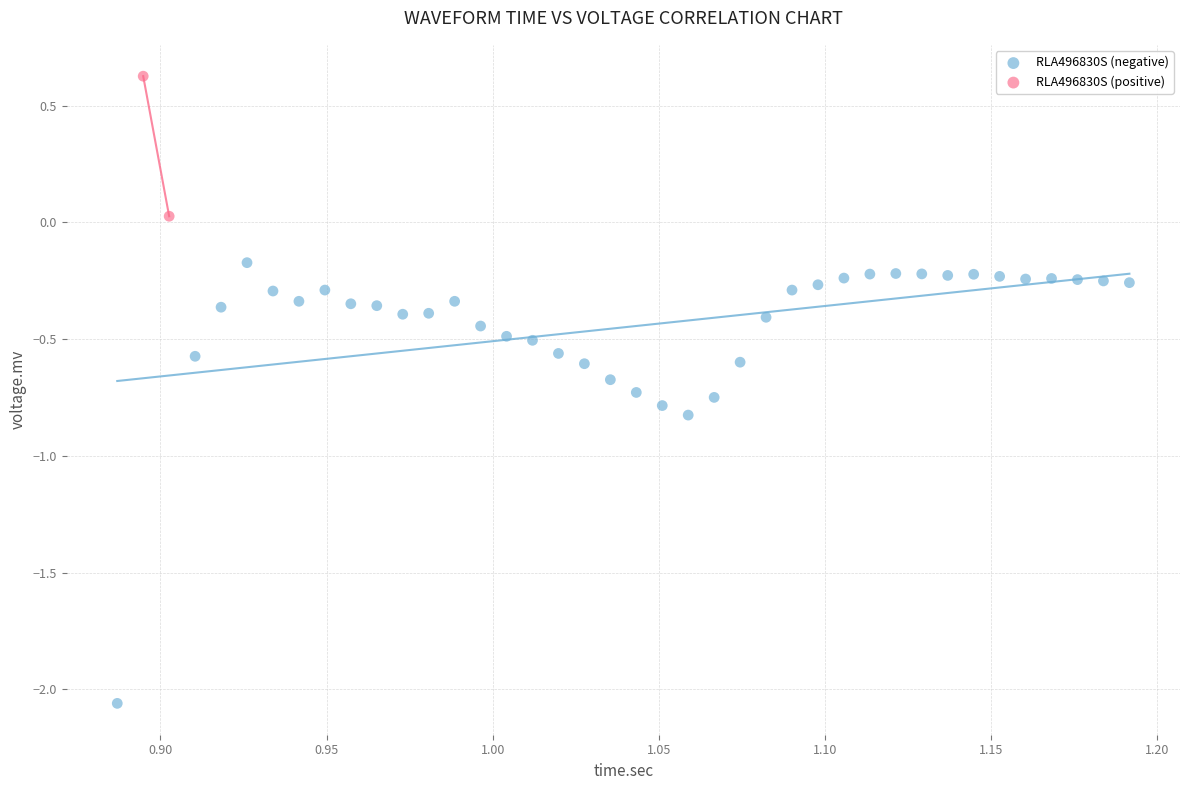

Which series contains the highest Y value?

RLA496830S (positive)